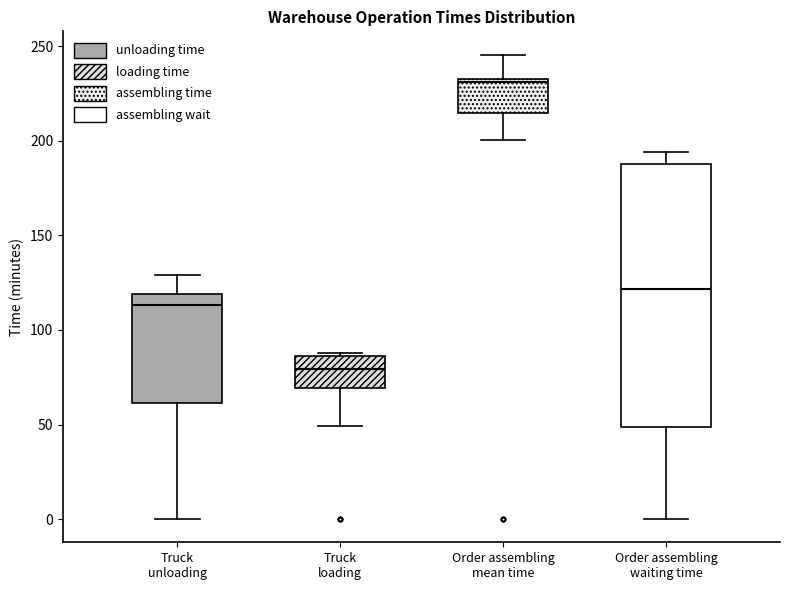

Where is the lower edge of the box for Order assembling waiting time on the y-axis? The values are not printed on the chart, so give them approximately, as read against the axis.

50